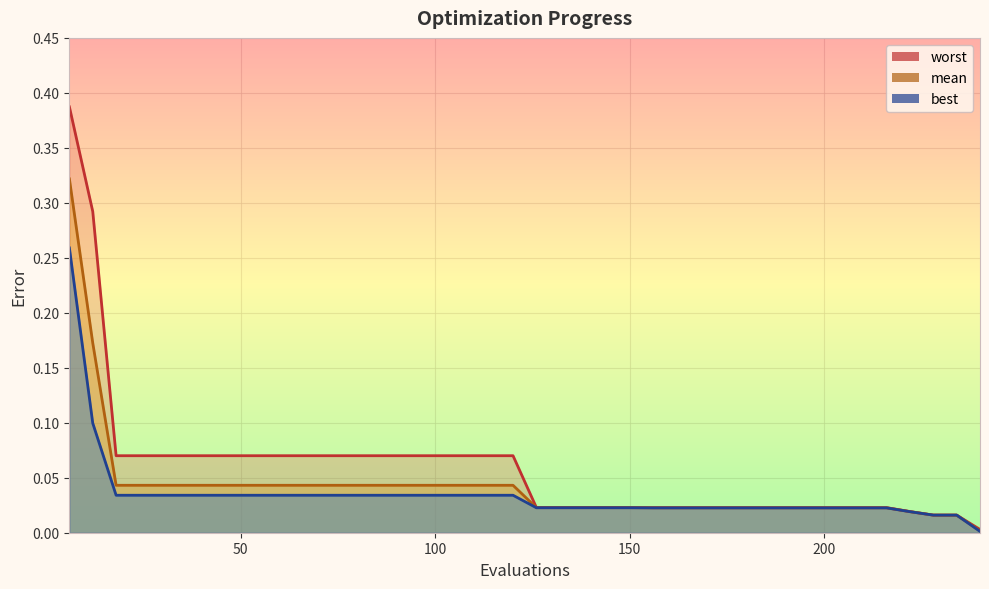

True or false: worst has more than 1 interior local peaks.

False